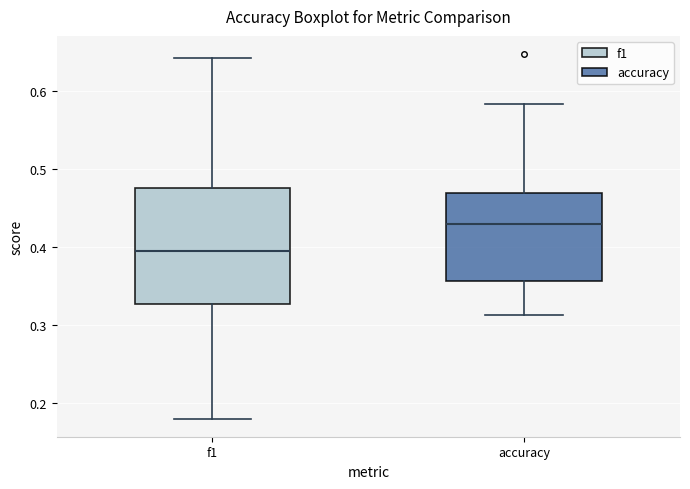

Where does the median line of the box for f1 sit on the y-axis? The values are not printed on the chart, so give them approximately, as read against the axis.

0.39